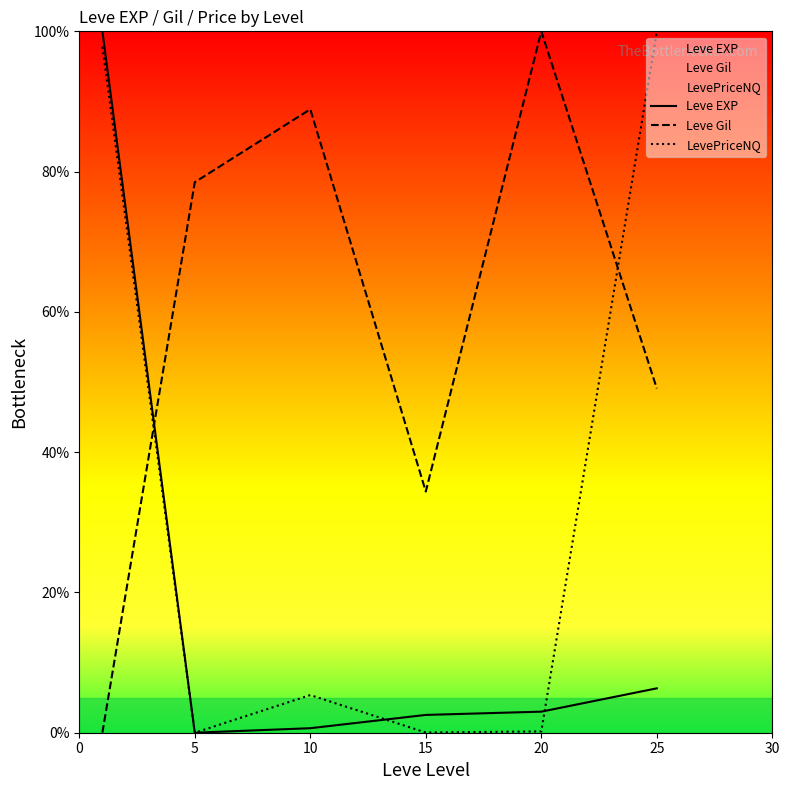

True or false: LevePriceNQ has more than 2 points higher than both neighbors.

False